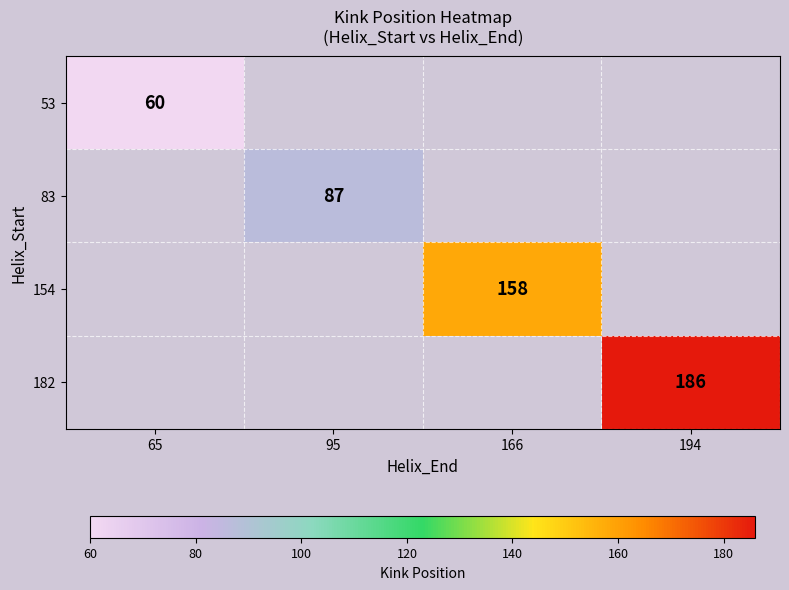

Is it true that 83 equals 87 at 95?

True